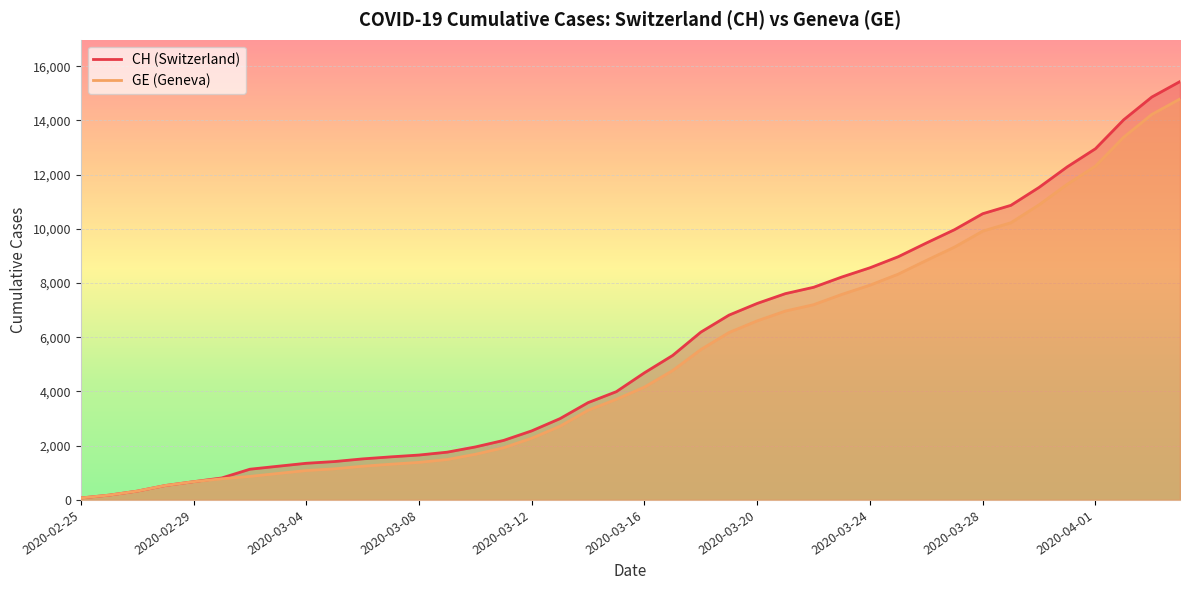

Which has a higher value, 2020-04-02 or 2020-02-28?

2020-04-02